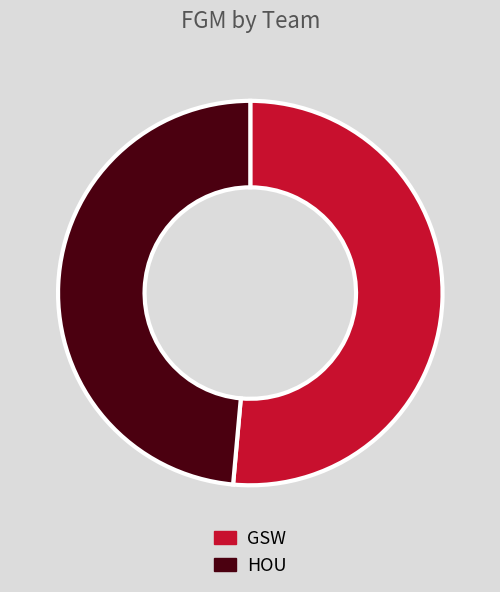

The HOU slice represents 49% of the pie. True or false?

True